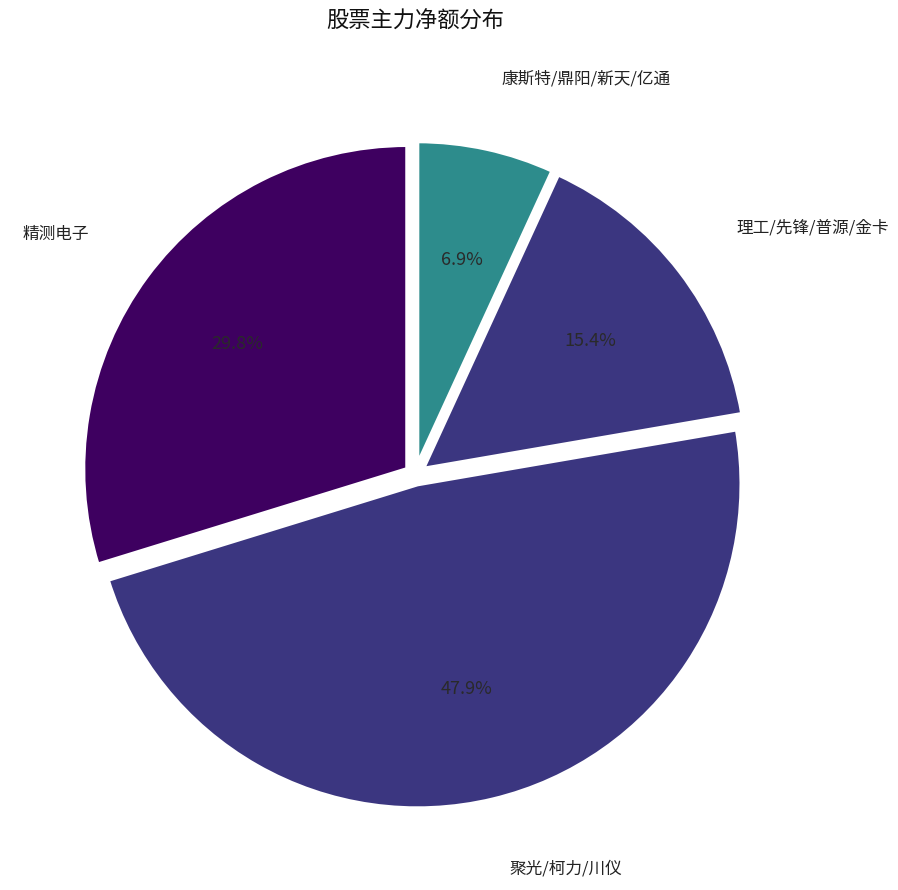

To the nearest percent, what is the difference between the largest and smallest slice percentages?

41%